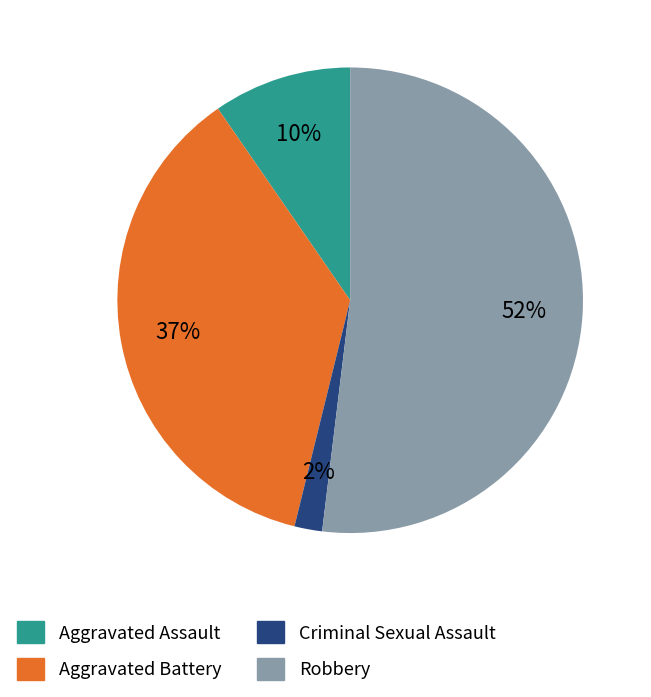

Which has a higher value, Criminal Sexual Assault or Aggravated Assault?

Aggravated Assault